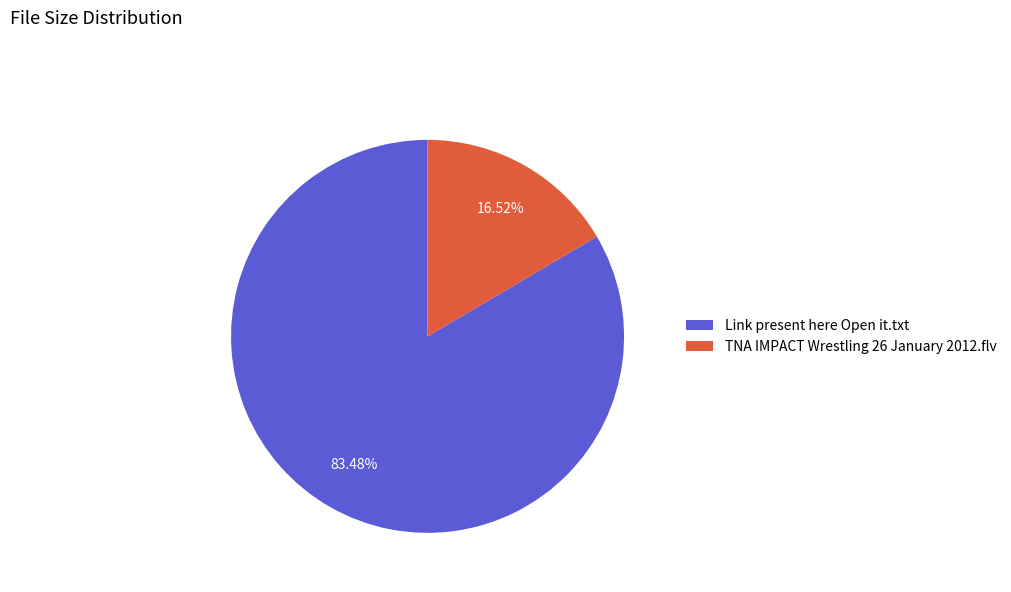

Which slice represents more than half of the pie?

Link present here Open it.txt